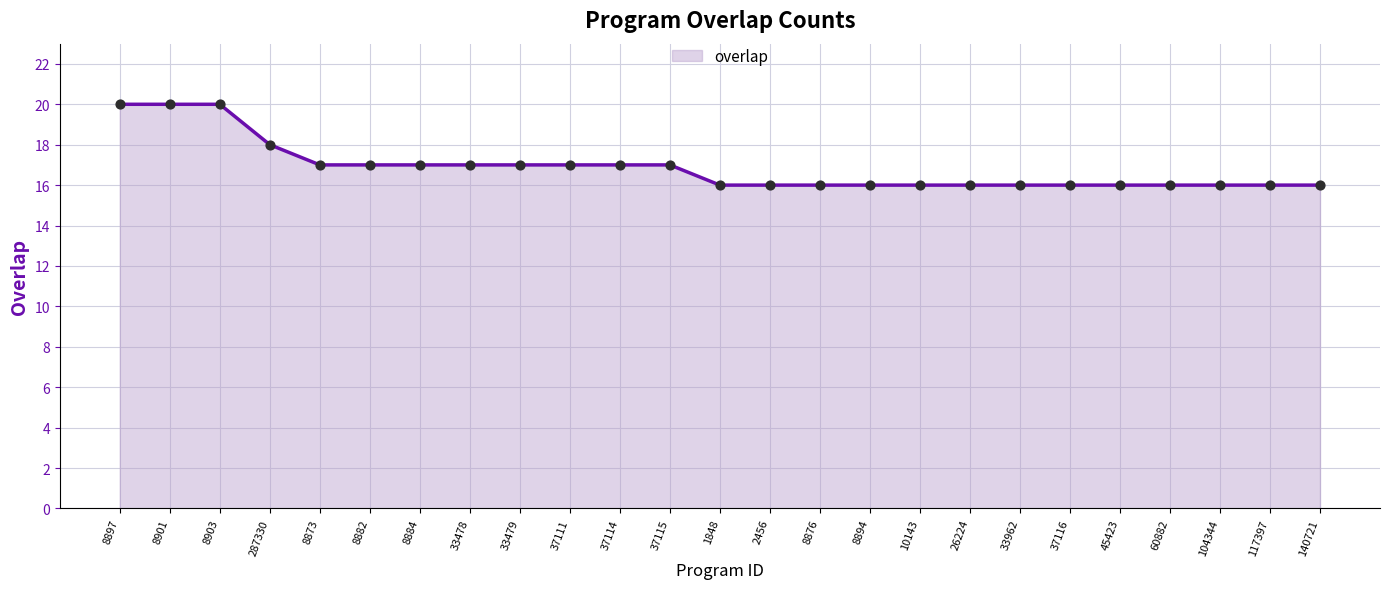

Approximately how many times larger is the value at 117397 compared to 45423?

1.0